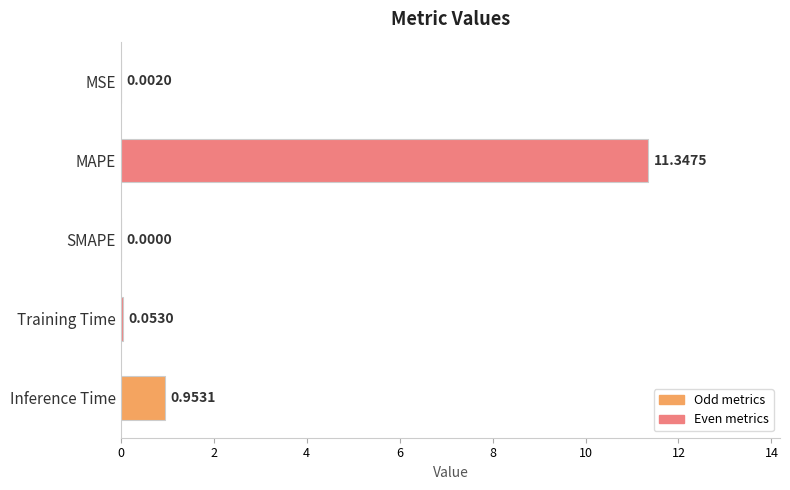

What is the sum of all values?

12.4